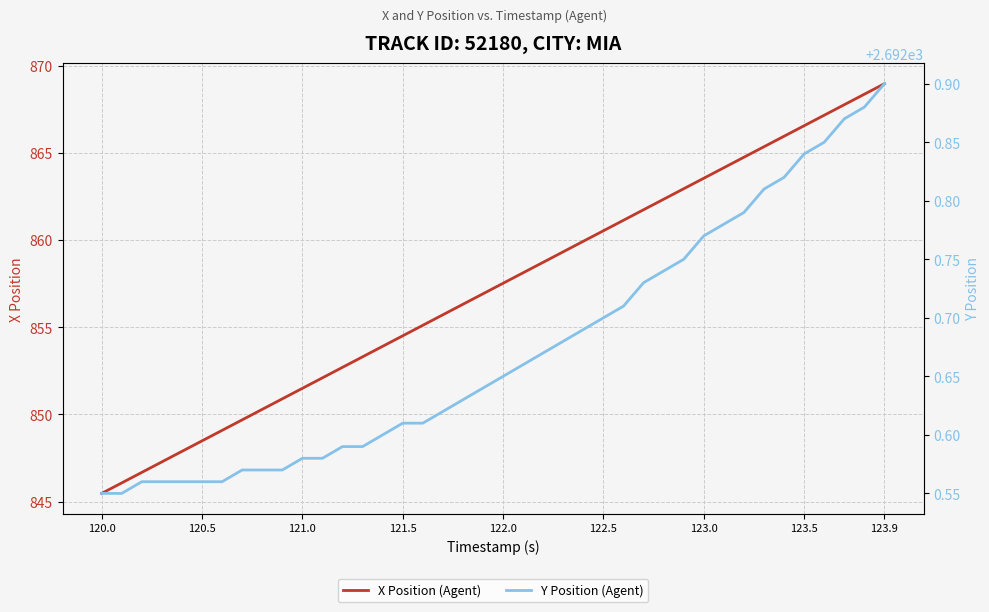

True or false: X Position (Agent) and Y Position (Agent) cross at least once.

False